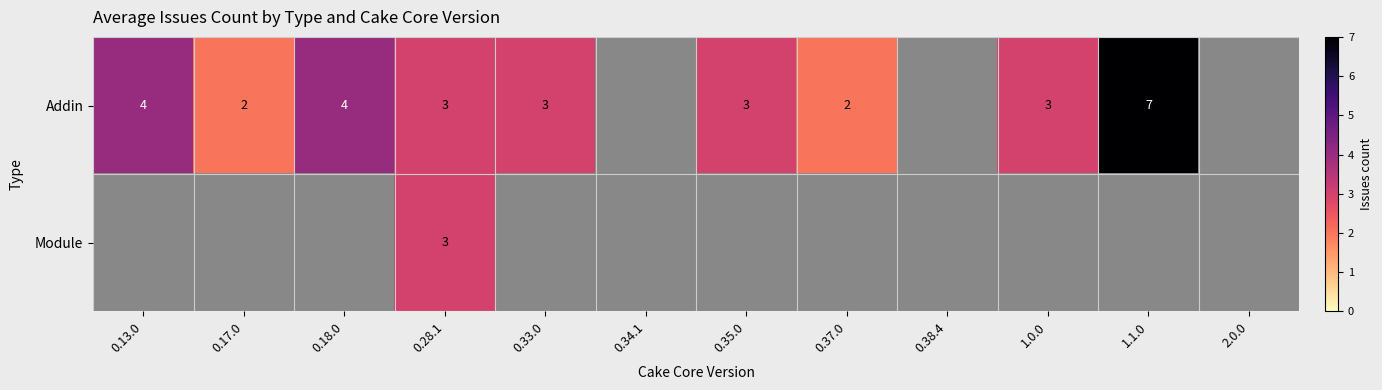

Is the value of Addin at 0.18.0 greater than the value of Module at 0.37.0?

No